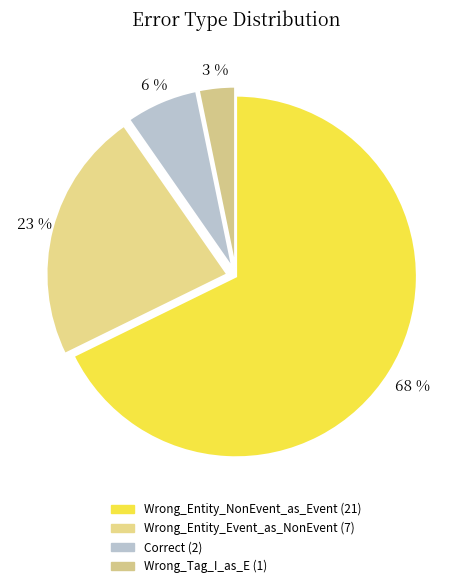

Is Wrong_Entity_NonEvent_as_Event the majority of the pie?

Yes